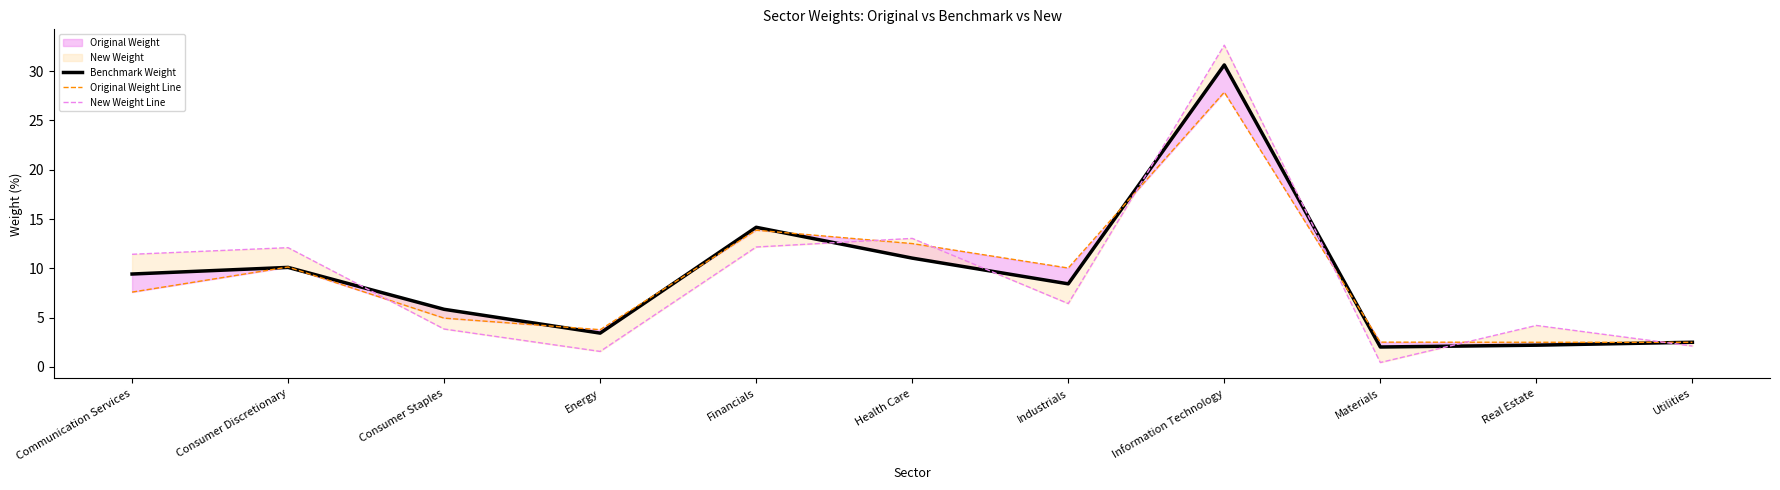

What is the difference between the maximum and minimum values in the New Weight Line series?

32.2